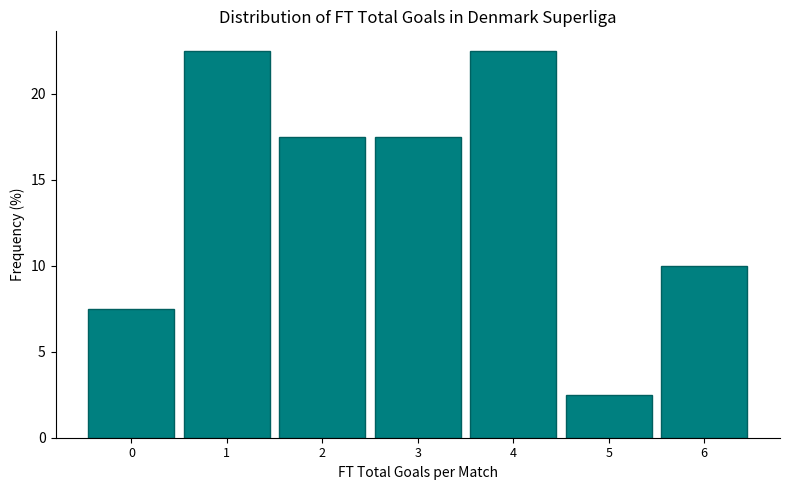

Reading left to right, list every bar in this chart as the range it spans on the x-axis followed by its height. The values are not printed on the chart, so give them approximately, as read against the axis.

-0.5 to 0.5: 7.5
0.5 to 1.5: 22.5
1.5 to 2.5: 17.5
2.5 to 3.5: 17.5
3.5 to 4.5: 22.5
4.5 to 5.5: 2.5
5.5 to 6.5: 10.0